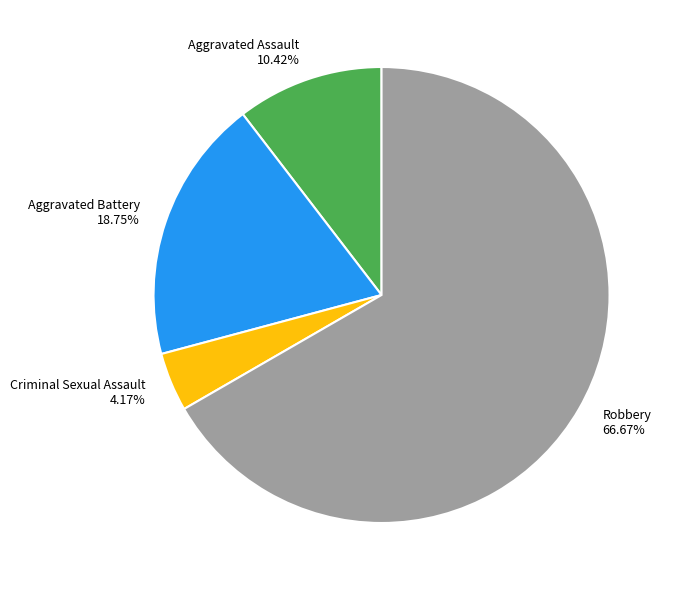

To the nearest percent, what is the average slice percentage?

25%